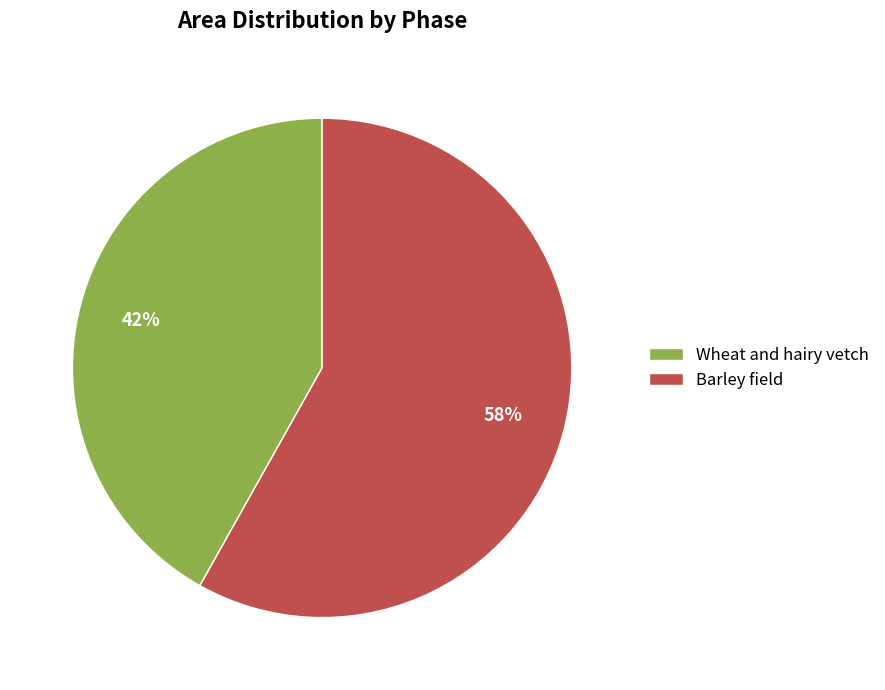

Is it true that Wheat and hairy vetch is 49% of the pie?

False